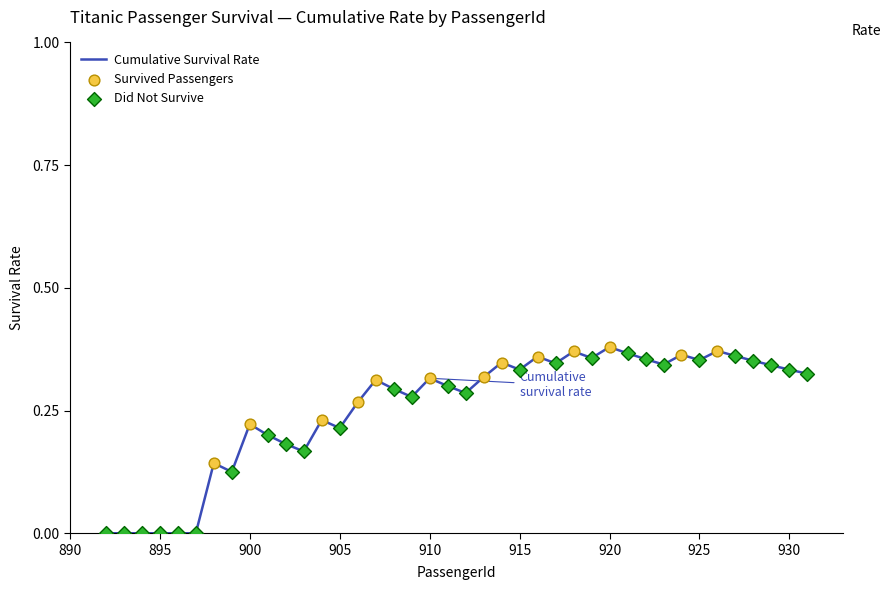

Does the chart have visible grid lines?

No